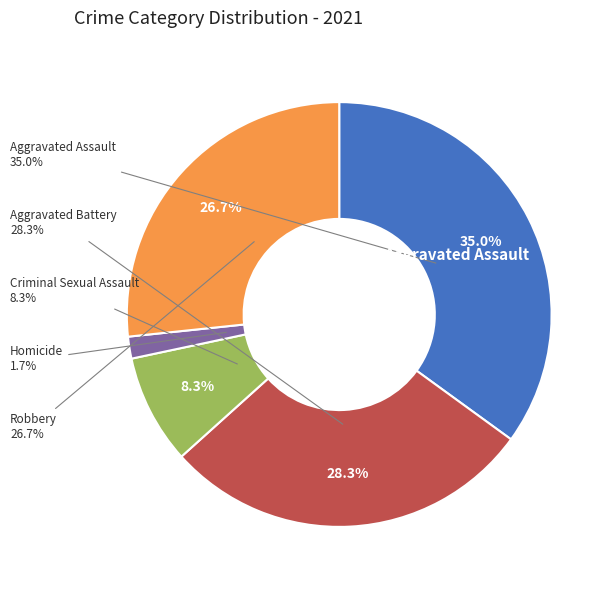

Count the number of slices in the pie.

5